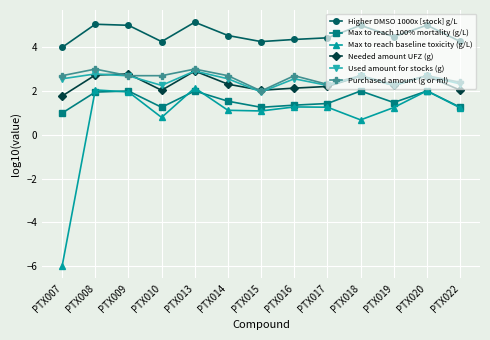

The value of Needed amount UFZ (g) at PTX013 is 5.1. True or false?

False